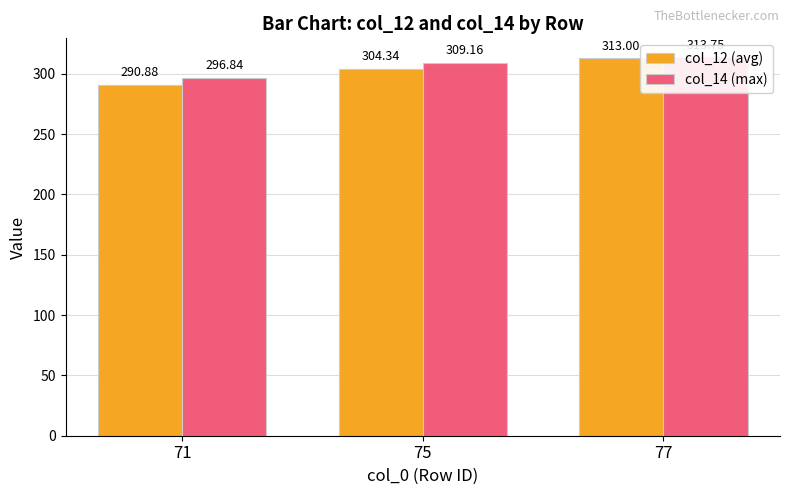

What is the value of the col_12 (avg) bar at the 2nd from the left?

304.3